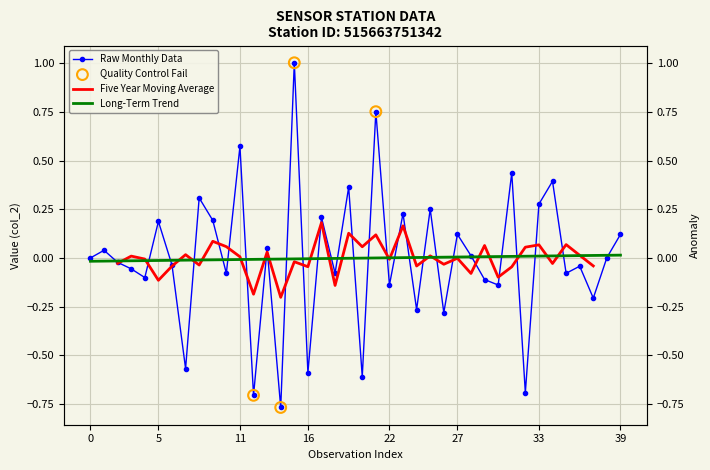

What is the change in value from 23 to 27?

-0.1